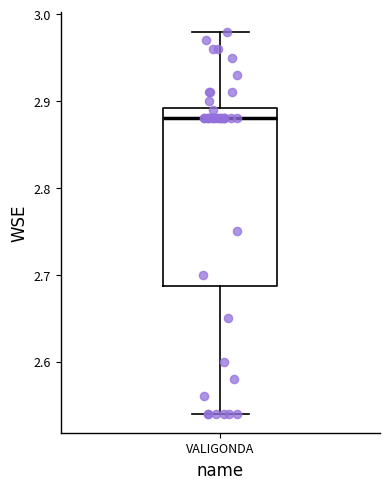

Read this box plot against the y-axis: the position of the median line, the range covered by the box, and the ends of both whiskers. The values are not printed on the chart, so give them approximately, as read against the axis.

median 2.88, box 2.69 to 2.89, whiskers 2.54 to 2.98